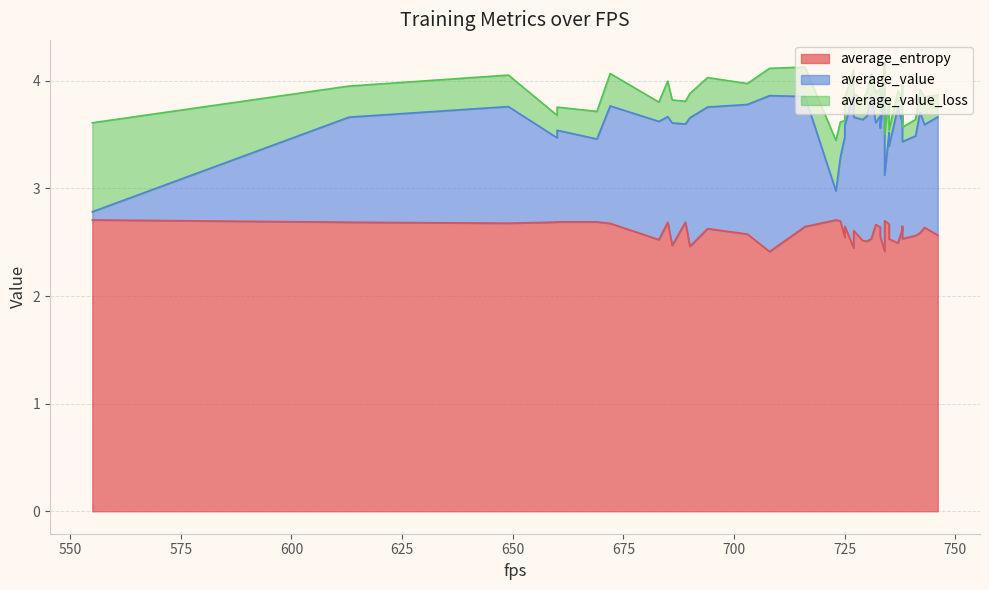

True or false: average_value and average_entropy cross at least once.

False